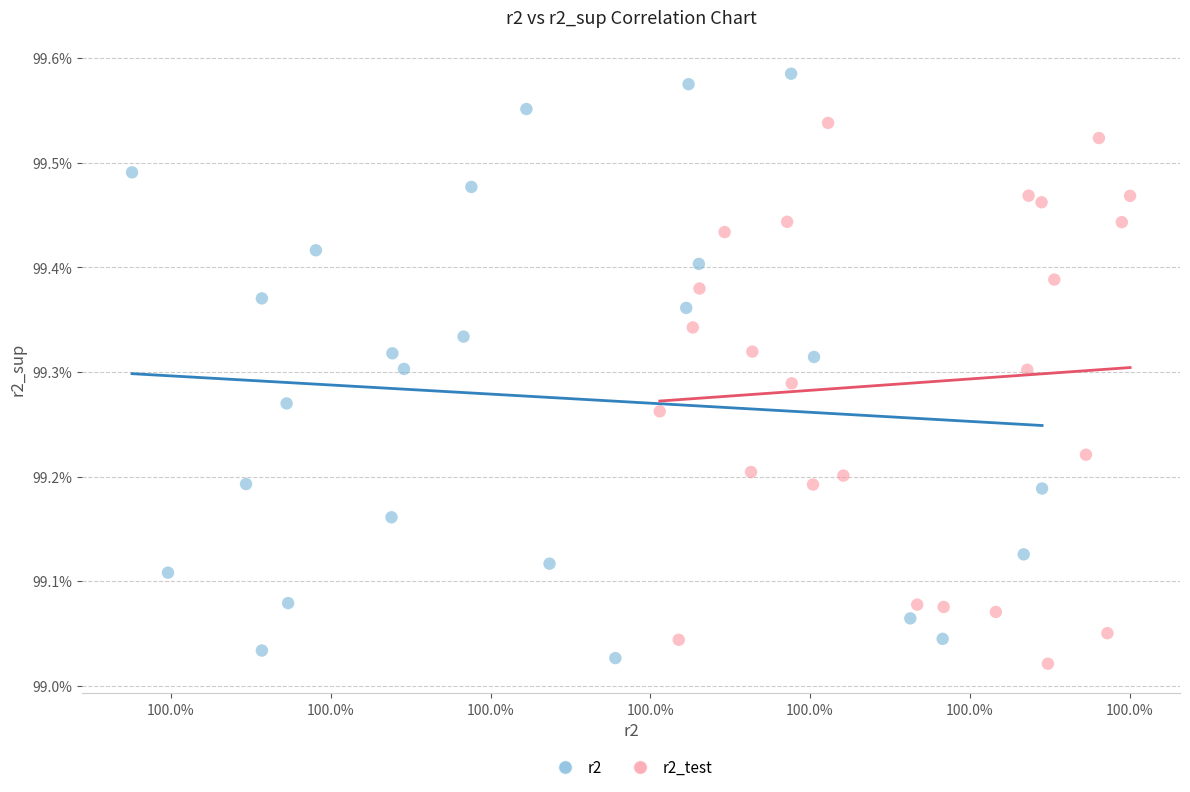

Which series has the widest spread of Y values?

r2